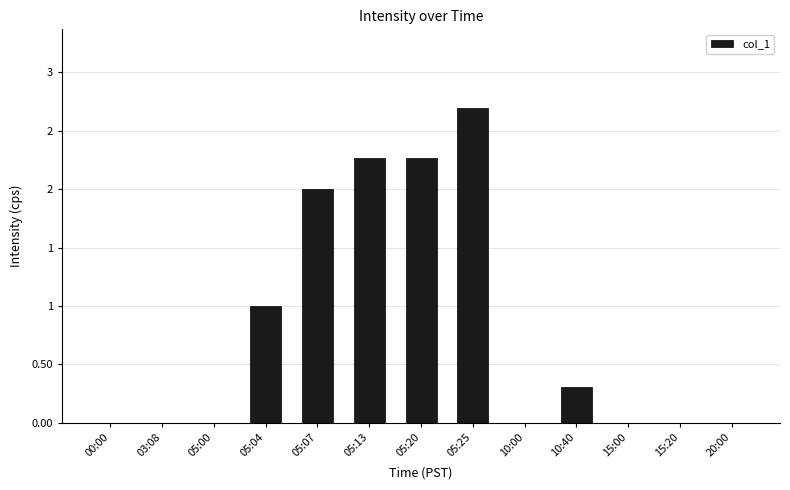

List the labels in order of value, largest first.

05:25, 05:13, 05:20, 05:07, 05:04, 10:40, 00:00, 03:08, 05:00, 10:00, 15:00, 15:20, 20:00